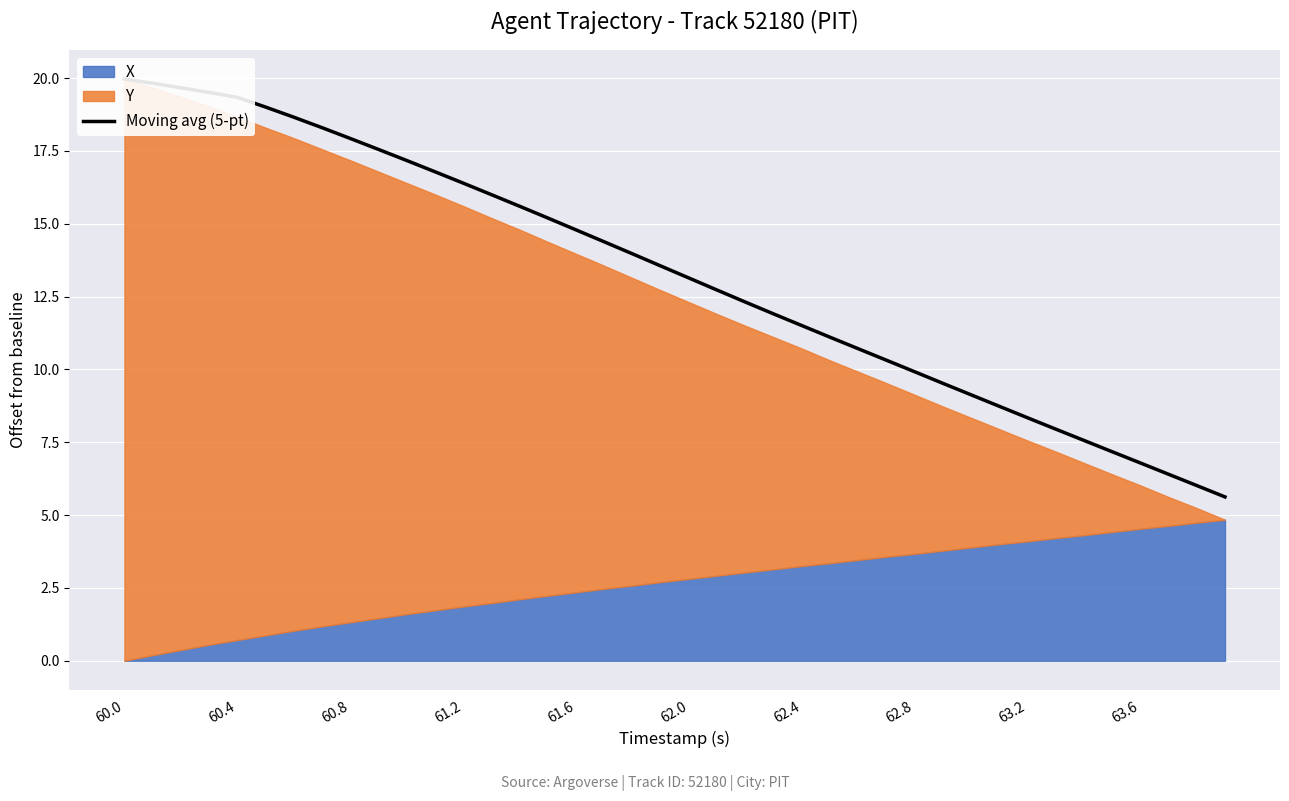

What is the value of the 23rd point from the left?

12.3